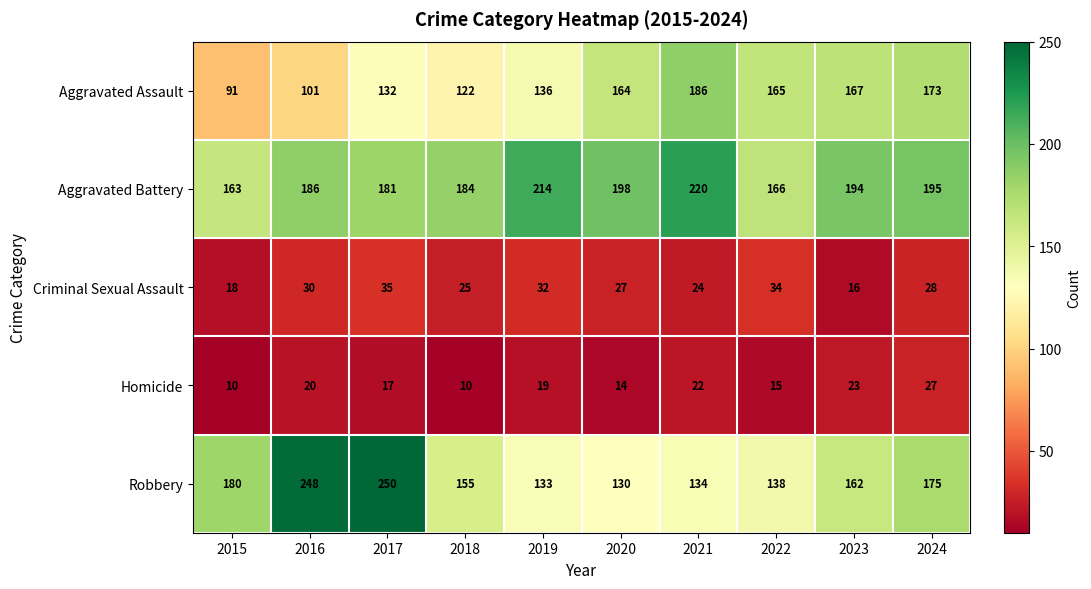

The Criminal Sexual Assault series shows 26 at 2023. True or false?

False